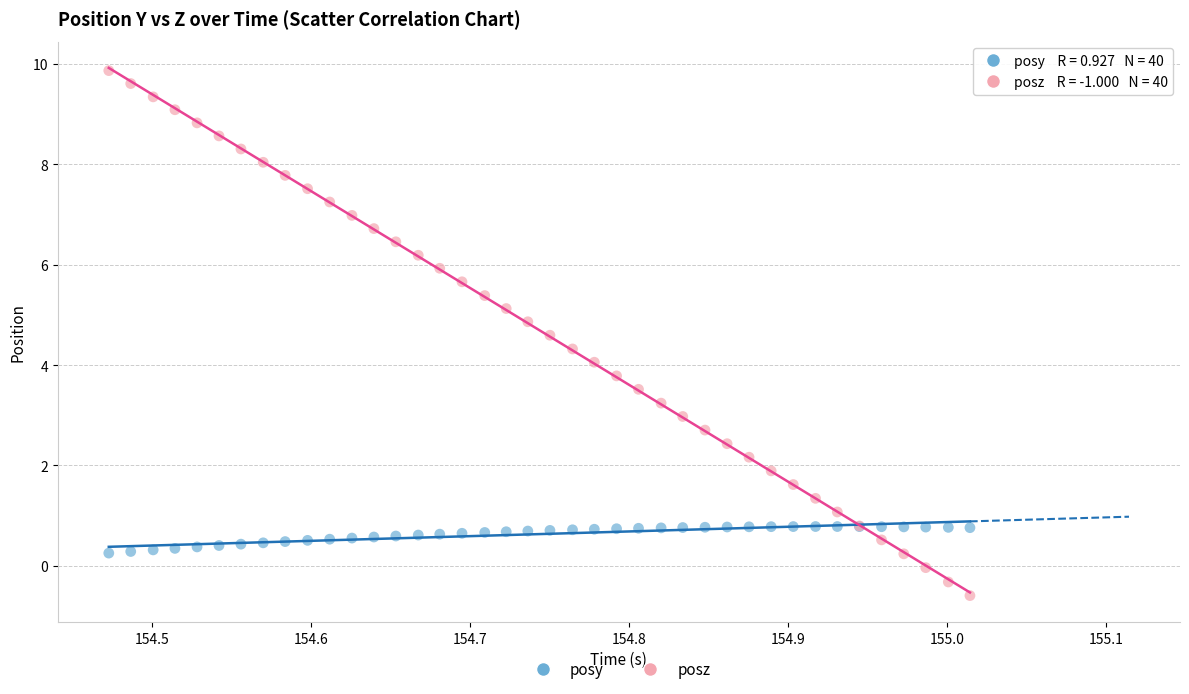

Which series contains the lowest Y value?

posz